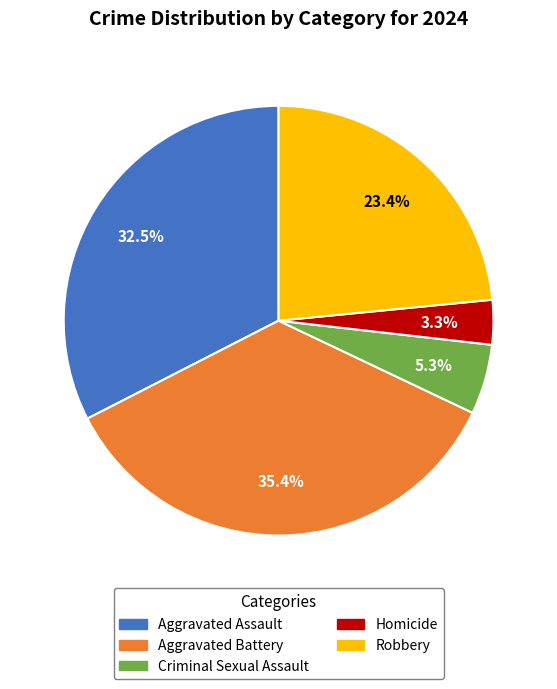

Rank the categories by value from highest to lowest.

Aggravated Battery, Aggravated Assault, Robbery, Criminal Sexual Assault, Homicide